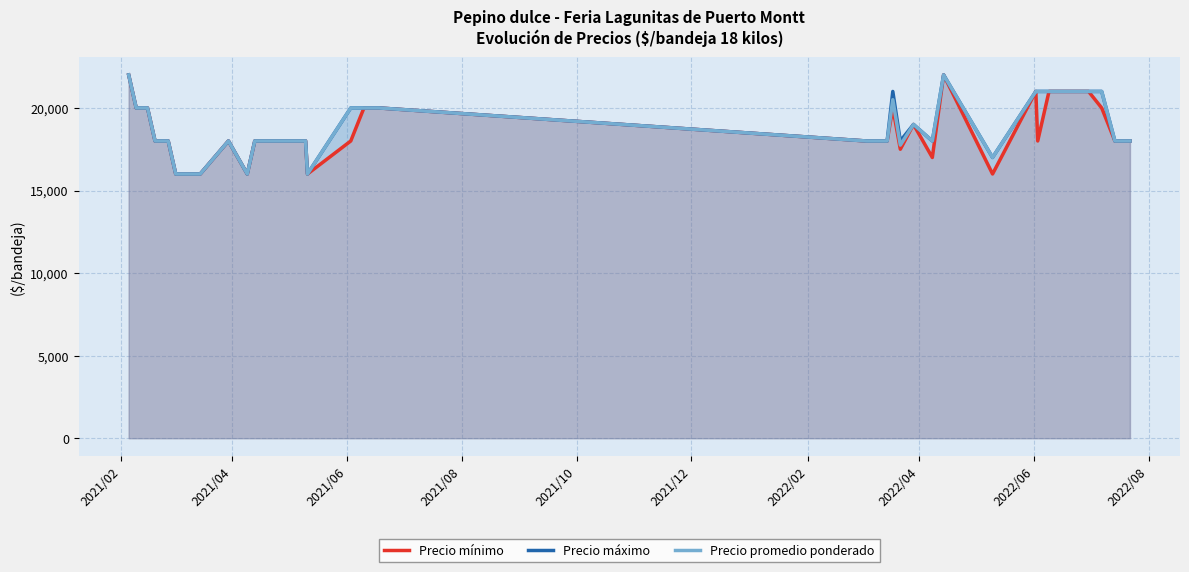

How many lines are shown in the chart?

3